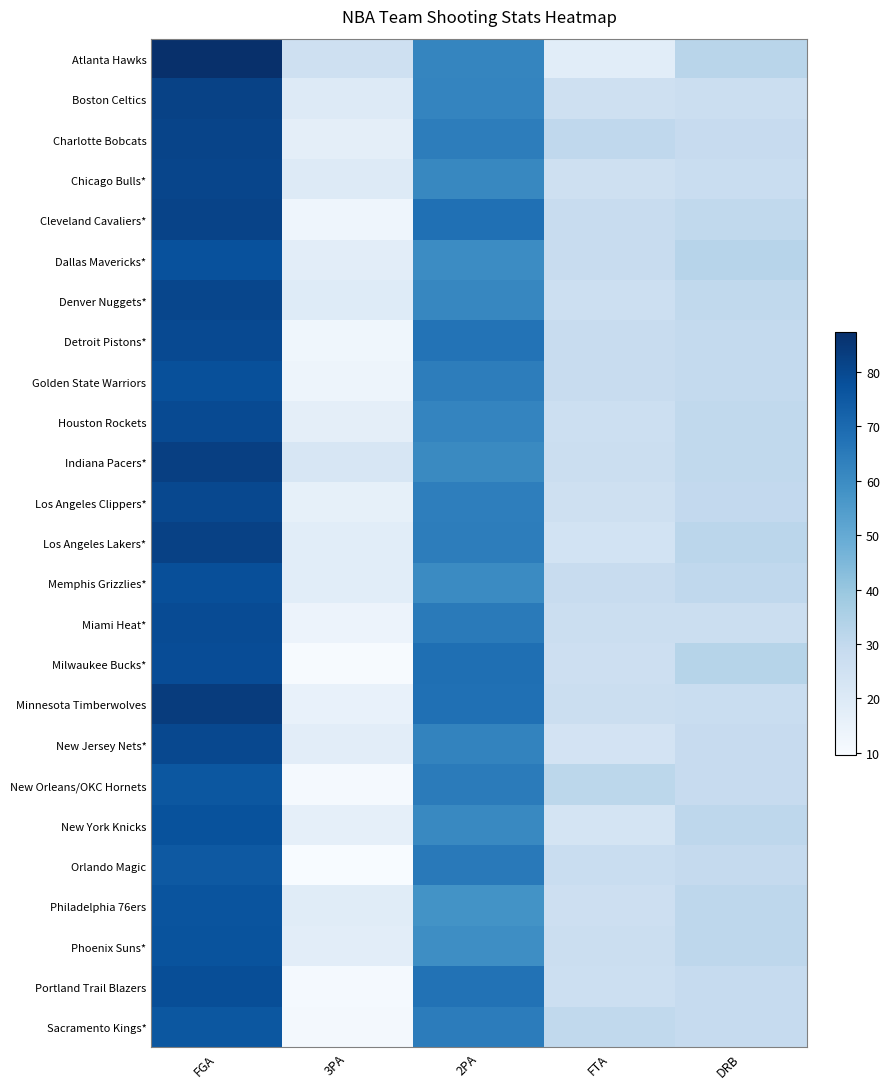

What is the total value across all series at FGA?

1988.0